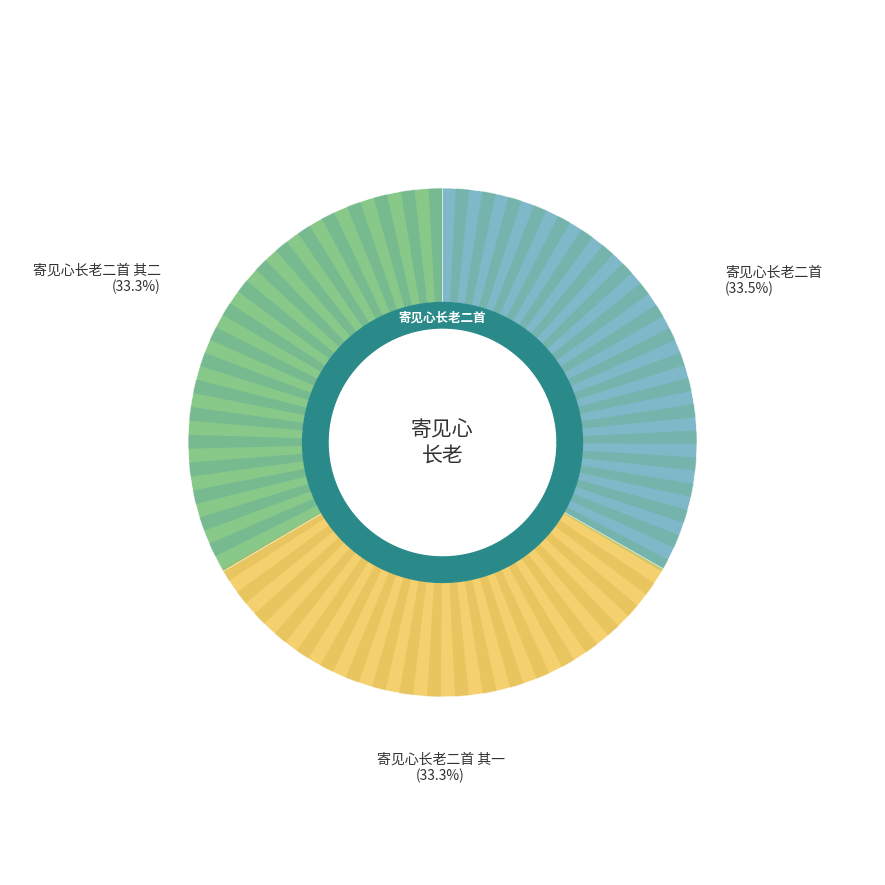

Rank the categories by value from highest to lowest.

寄见心长老二首, 寄见心长老二首 其二, 寄见心长老二首 其一